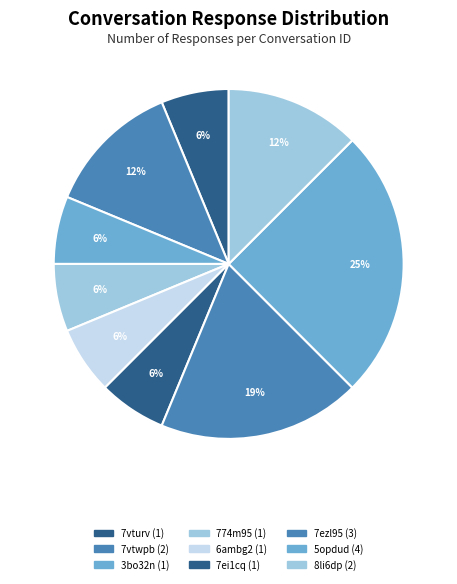

Which category has the smallest portion of the pie?

7vturv